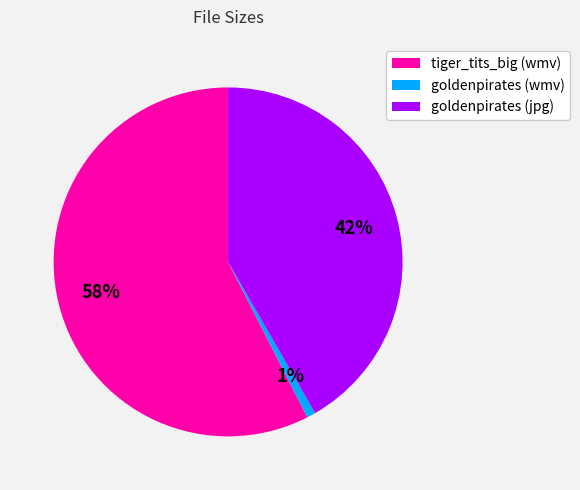

Rank the categories by value from lowest to highest.

goldenpirates (wmv), goldenpirates (jpg), tiger_tits_big (wmv)